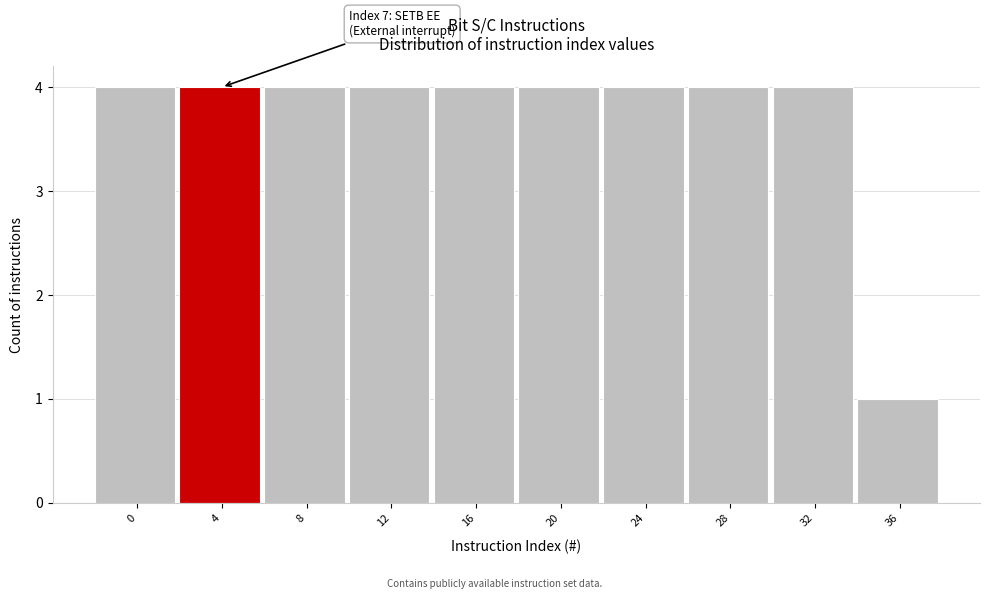

Reading left to right, extract all data points from this chart.

4	4	4	4	4	4	4	4	4	1